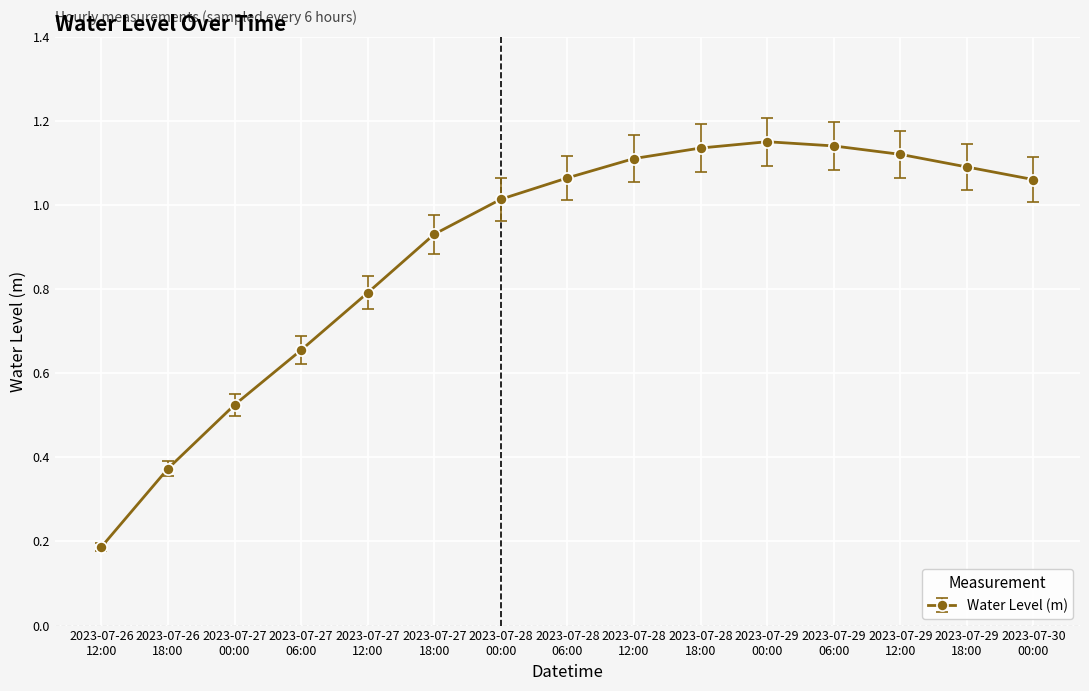

What is the label of the 6th point from the left?

2023-07-27
18:00